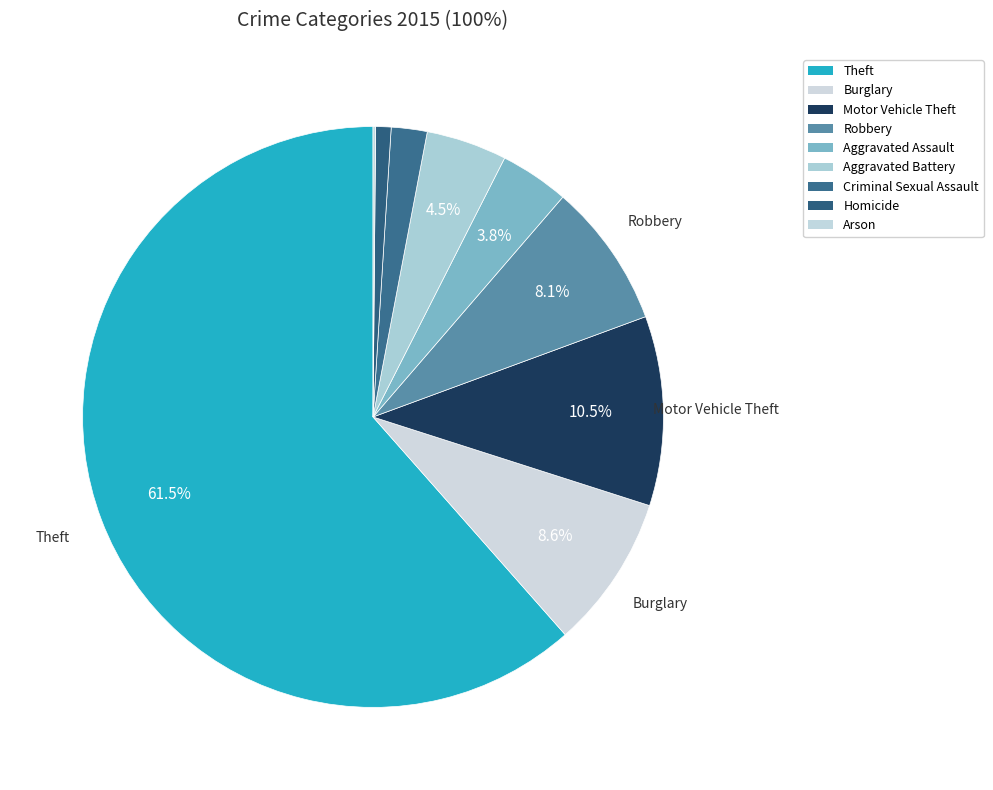

How many slices are in this pie chart?

9